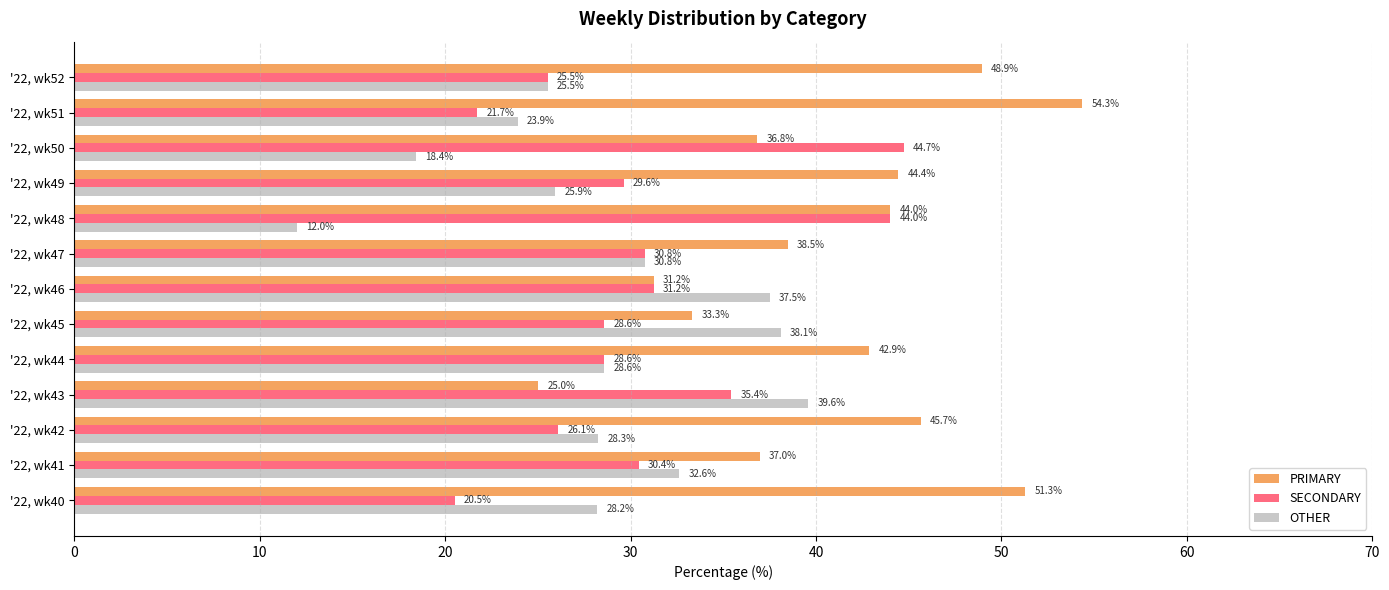

At which label does SECONDARY reach its peak?

'22, wk50